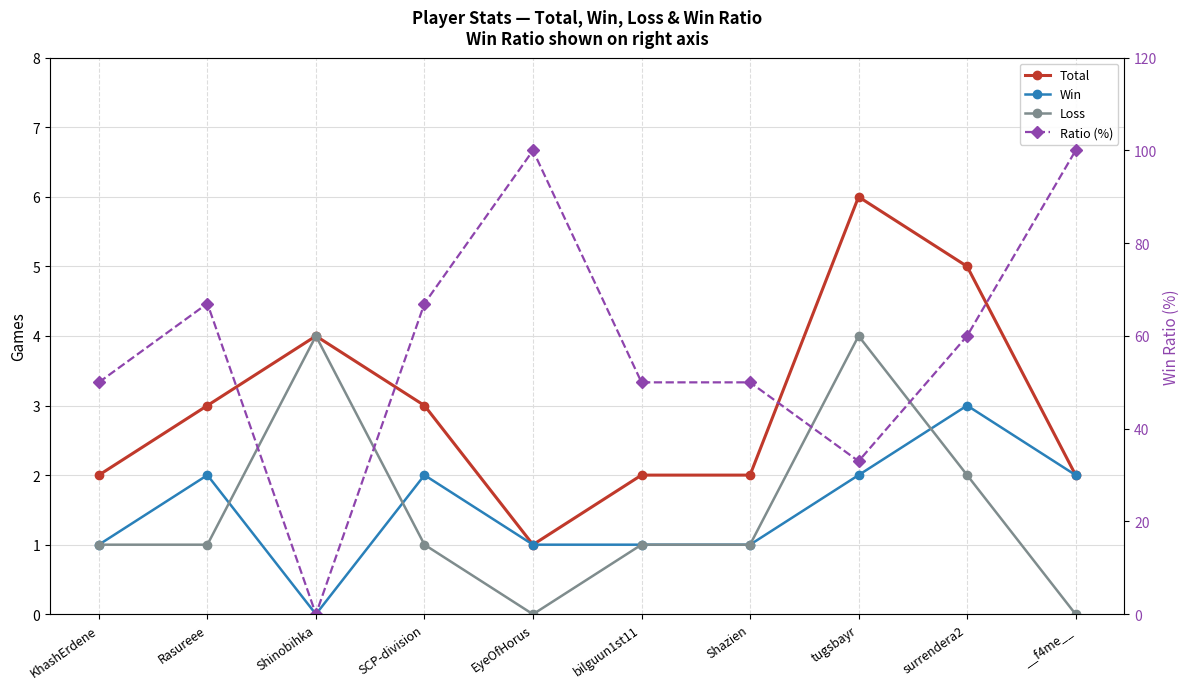

The value of Loss at bilguun1st11 is 1. True or false?

True